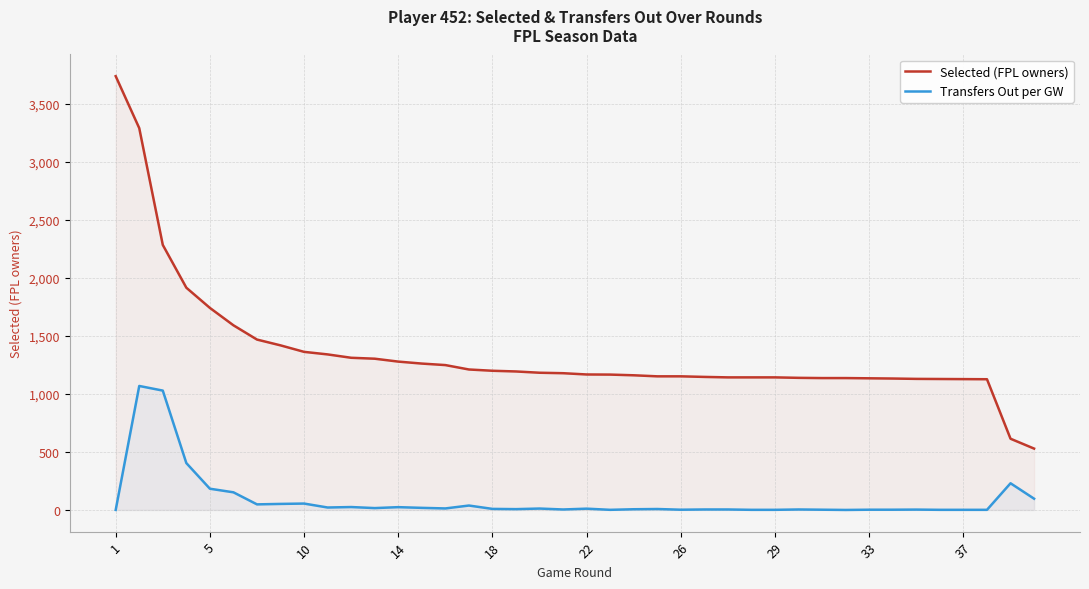

True or false: Transfers Out per GW and Selected (FPL owners) intersect in this chart.

False